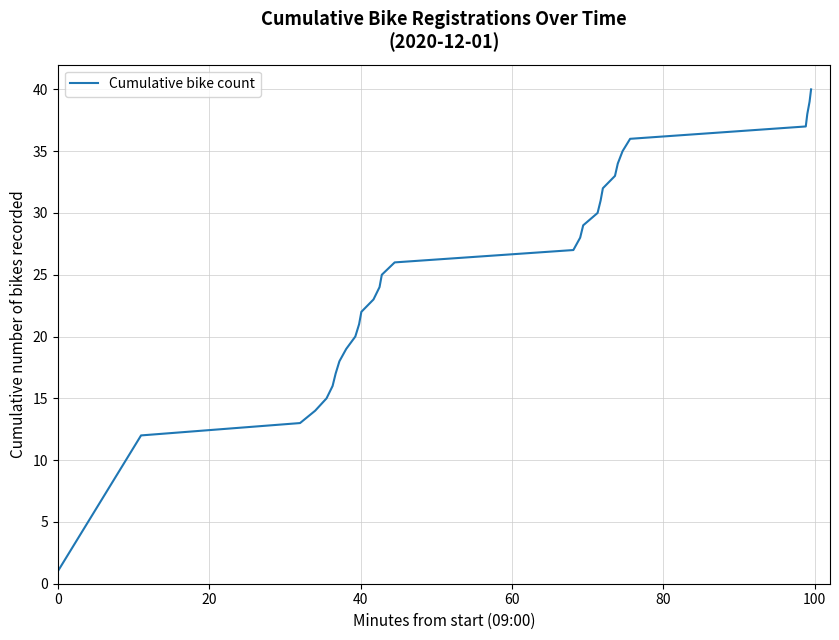

What is the minimum value shown in the chart?

1